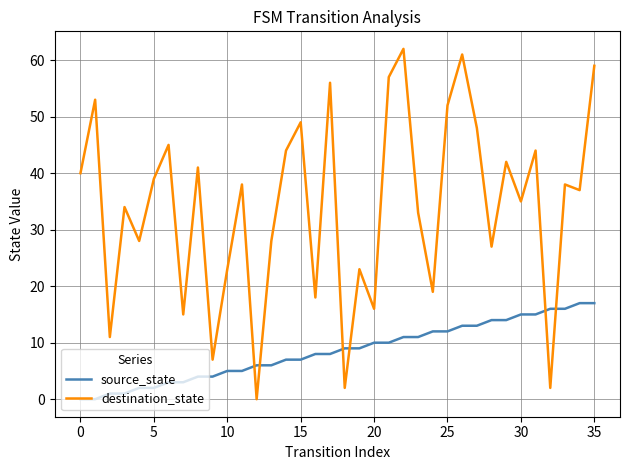

True or false: destination_state and source_state cross at least once.

True